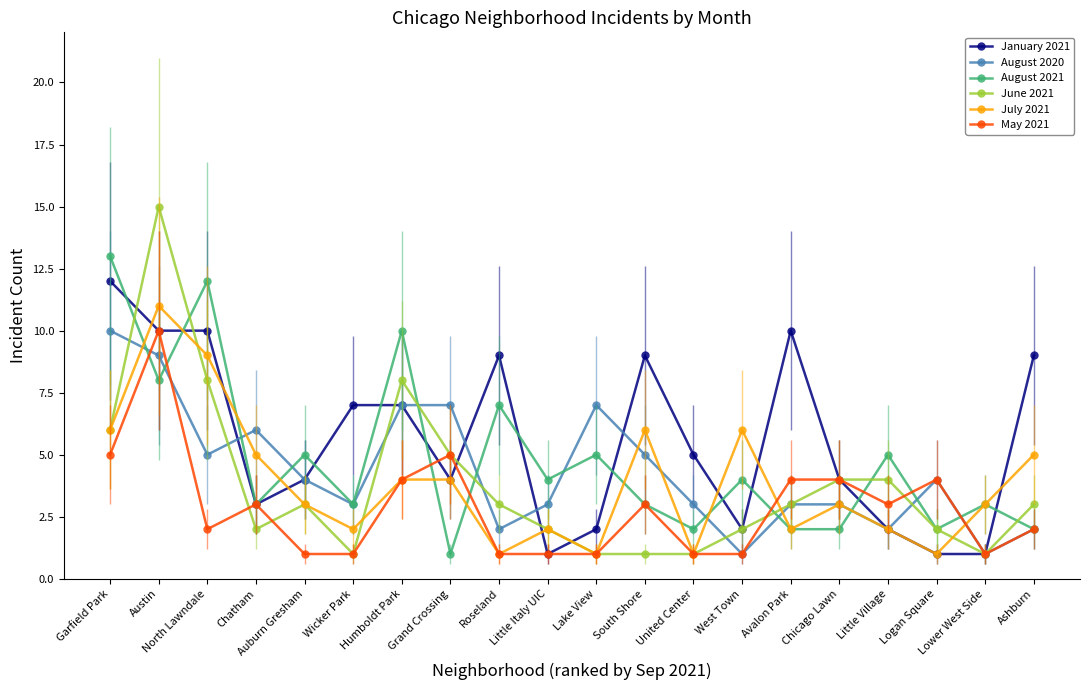

Where is the first local maximum for June 2021?

Austin